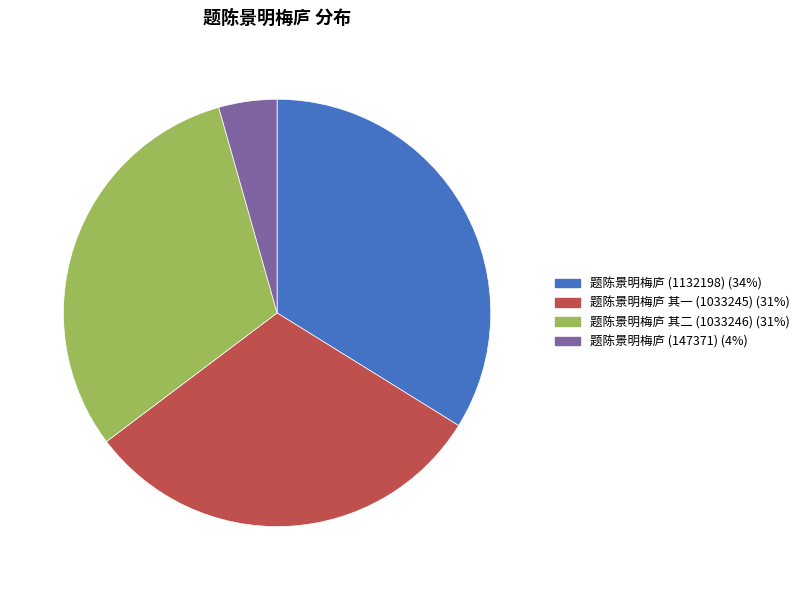

Which has a higher value, 题陈景明梅庐 其一 (1033245) or 题陈景明梅庐 (1132198)?

题陈景明梅庐 (1132198)